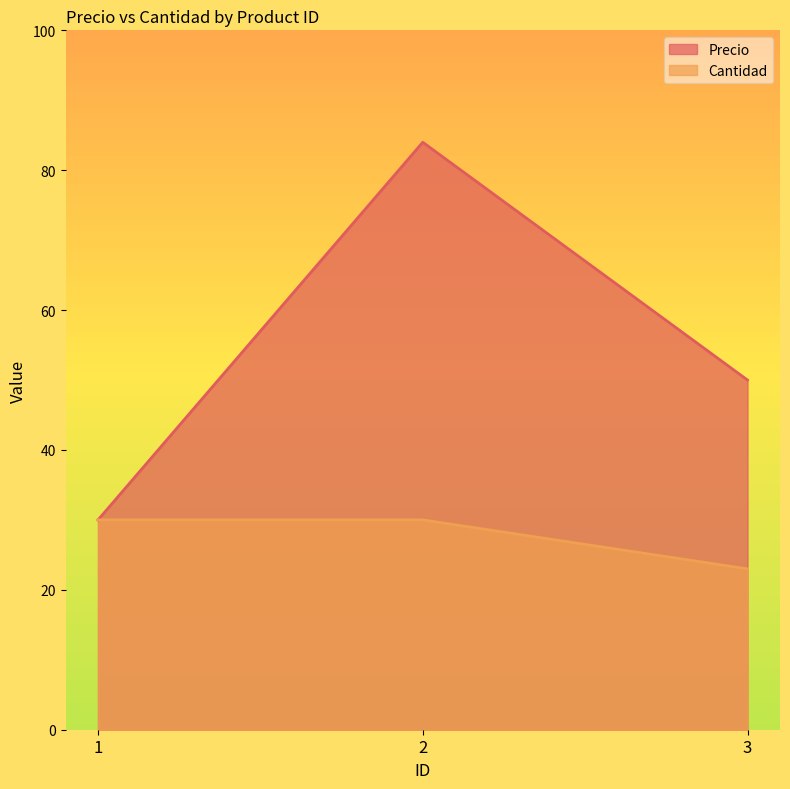

What is the value of the Cantidad point at the 1st from the left?

30